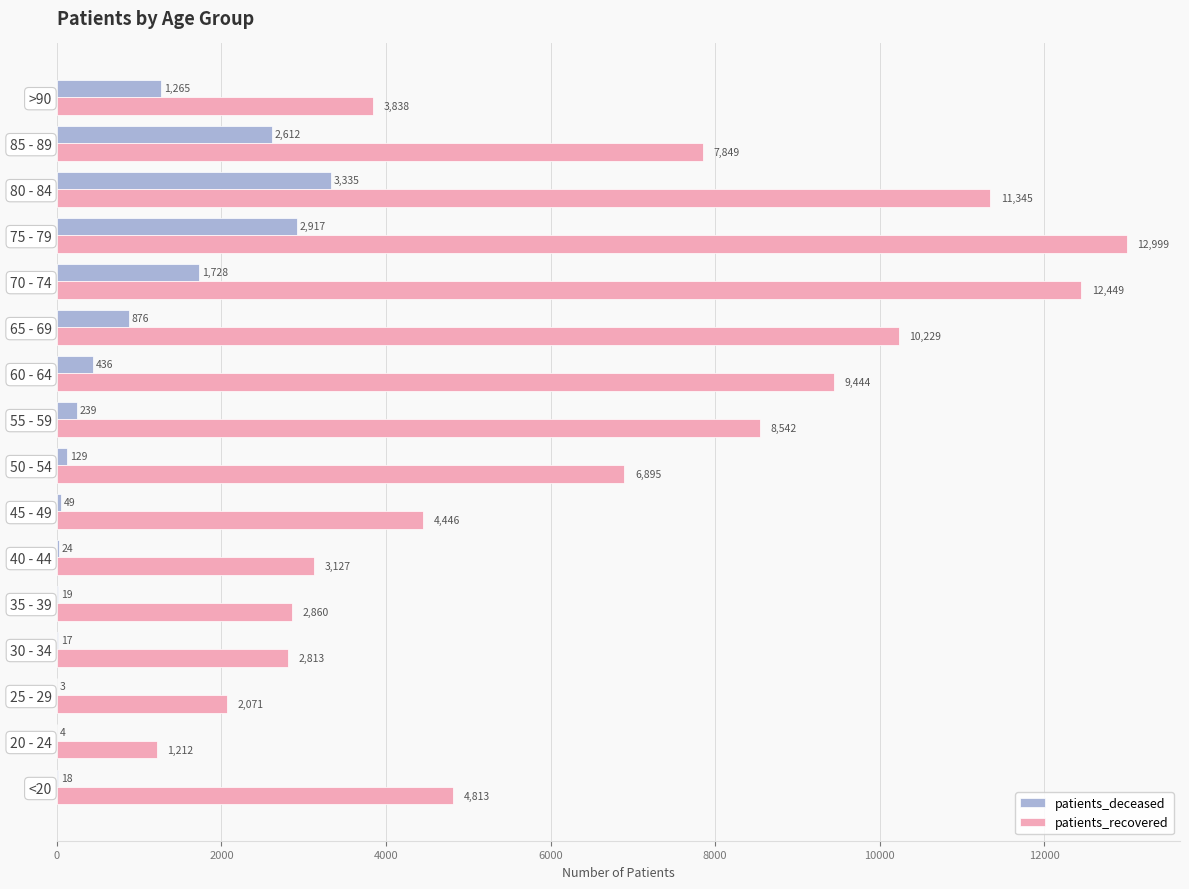

What is the highest value of the patients_recovered series?

12999